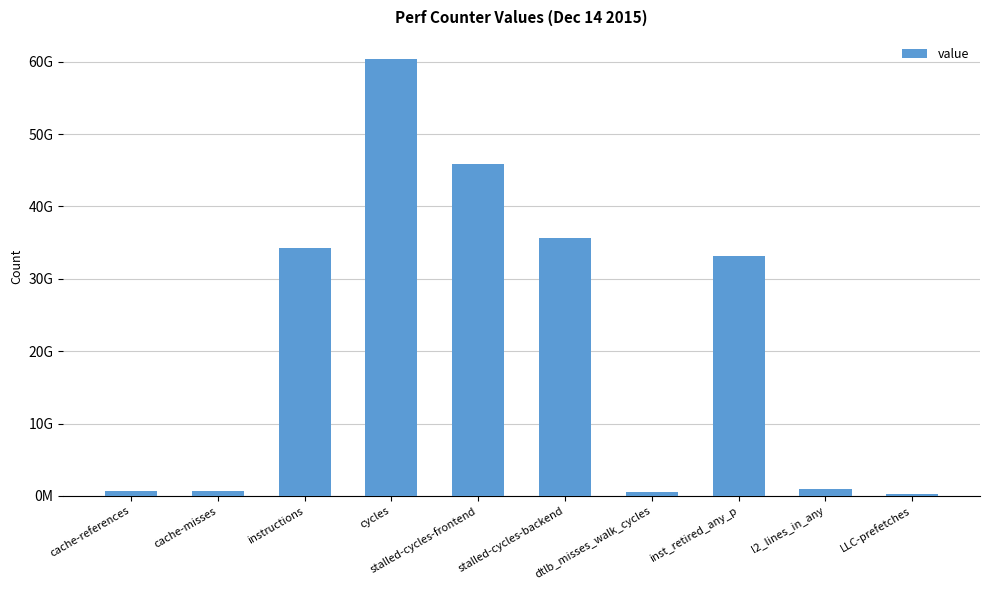

Are the bars horizontal?

No